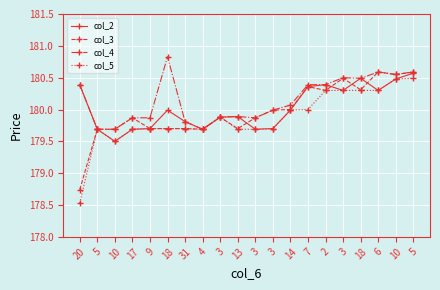

Reading left to right, list all the values displayed in this chart.

col_2: 20=180.4	5=179.7	10=179.5	17=179.7	9=179.7	18=180.0	31=179.8	4=179.7	3=179.9	13=179.9	3=179.7	3=179.7	14=180.0	7=180.4	2=180.4	3=180.3	18=180.5	6=180.3	10=180.5	5=180.6
col_3: 20=178.7	5=179.7	10=179.7	17=179.9	9=179.7	18=179.7	31=179.7	4=179.7	3=179.9	13=179.7	3=179.9	3=180.0	14=180.0	7=180.4	2=180.3	3=180.5	18=180.3	6=180.6	10=180.6	5=180.6
col_4: 20=180.4	5=179.7	10=179.7	17=179.9	9=179.9	18=180.8	31=179.8	4=179.7	3=179.9	13=179.9	3=179.9	3=180.0	14=180.1	7=180.4	2=180.4	3=180.5	18=180.5	6=180.6	10=180.6	5=180.6
col_5: 20=178.5	5=179.7	10=179.5	17=179.7	9=179.7	18=179.7	31=179.7	4=179.7	3=179.9	13=179.7	3=179.7	3=179.7	14=180.0	7=180.0	2=180.3	3=180.3	18=180.3	6=180.3	10=180.5	5=180.5